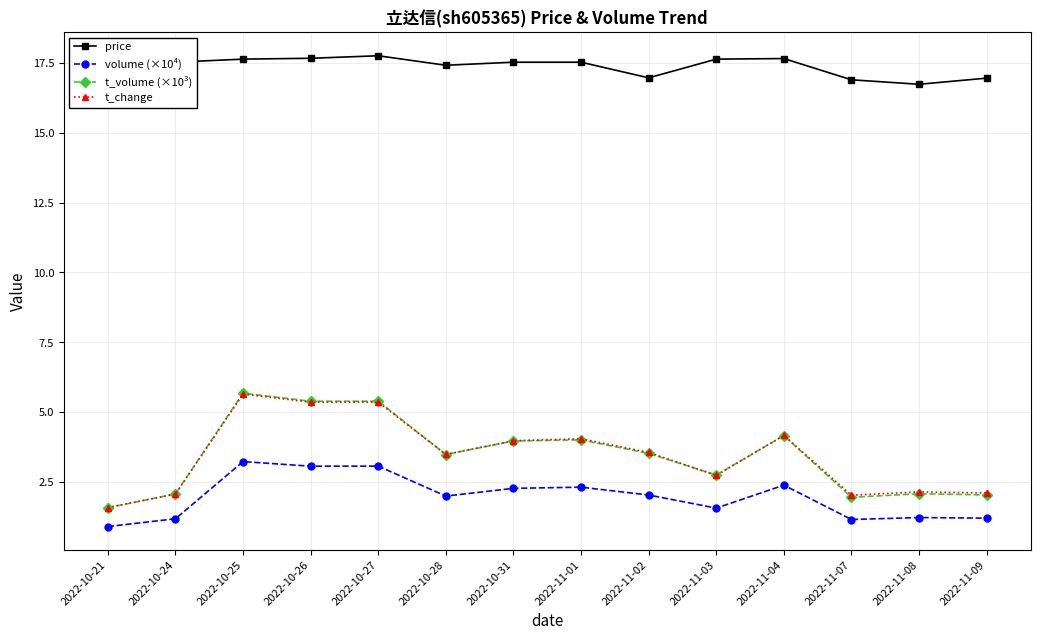

True or false: volume (×10⁴) has more than 1 points higher than both neighbors.

True